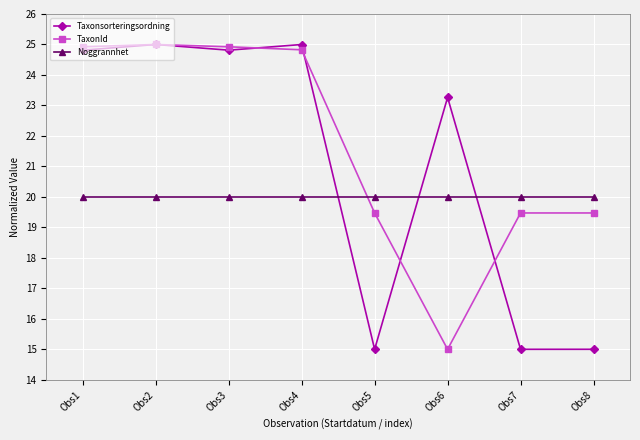

How many times do TaxonId and Noggrannhet cross each other?

1